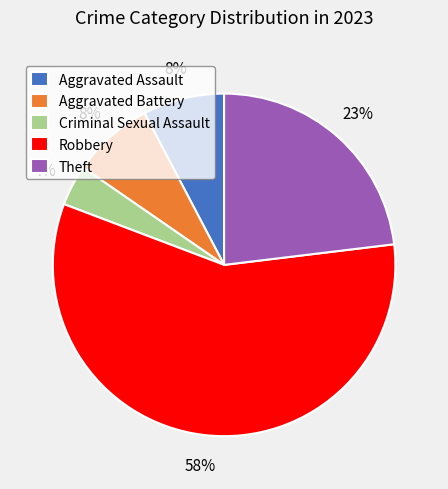

Which has a higher value, Robbery or Aggravated Assault?

Robbery